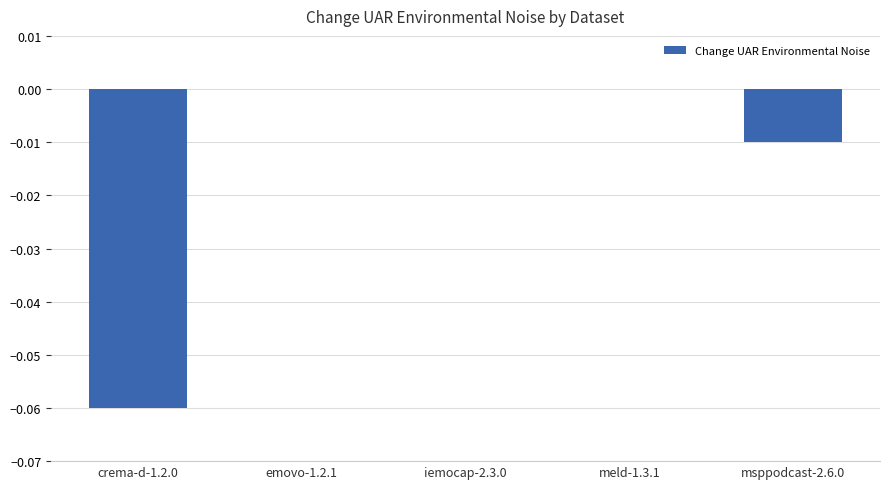

Between msppodcast-2.6.0 and emovo-1.2.1, which is larger?

emovo-1.2.1